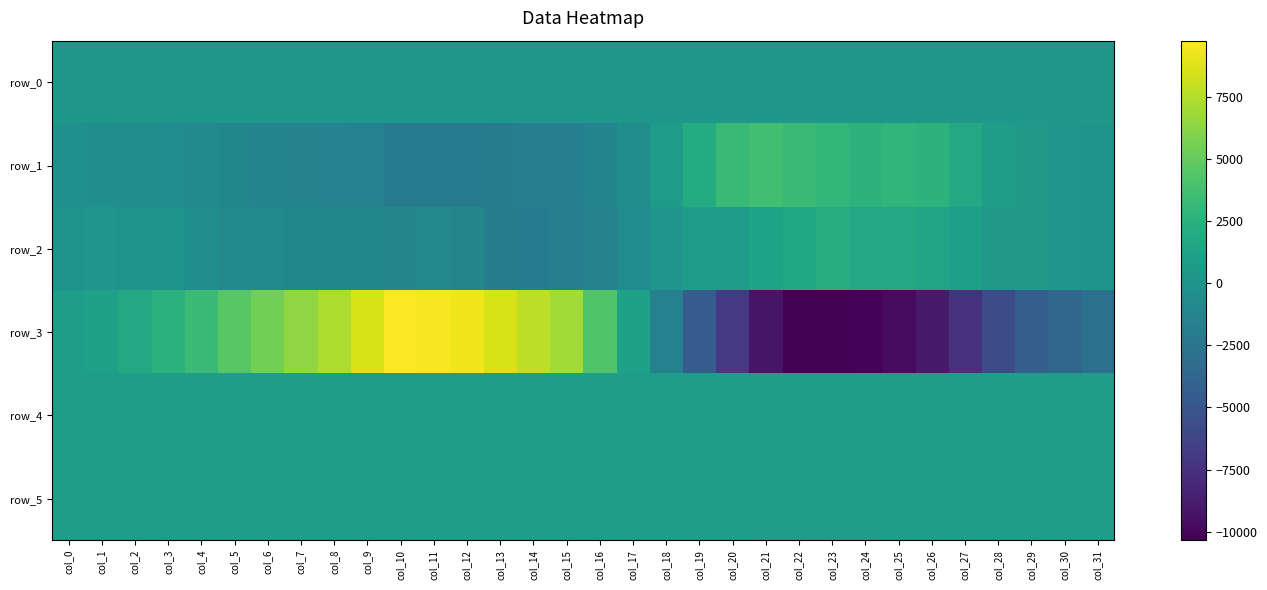

Which series has the largest range (max minus min)?

row_3